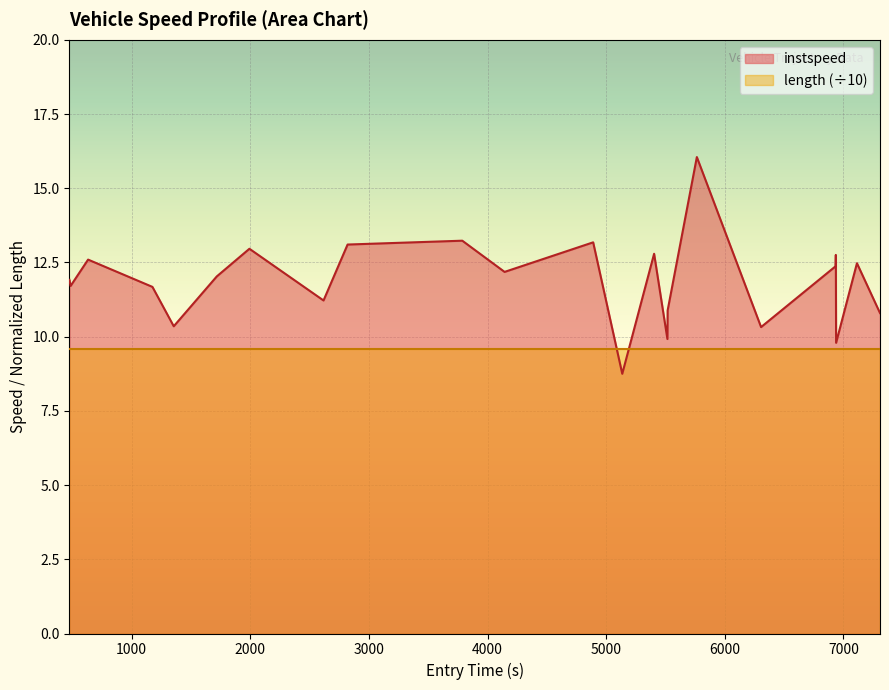

How many data points are above 12?

12